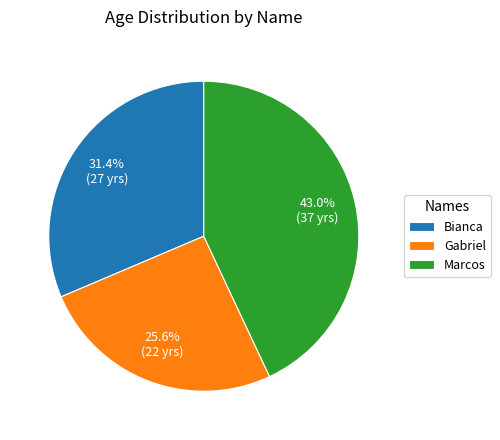

Approximately how many times larger is the value at Marcos compared to Bianca?

1.4